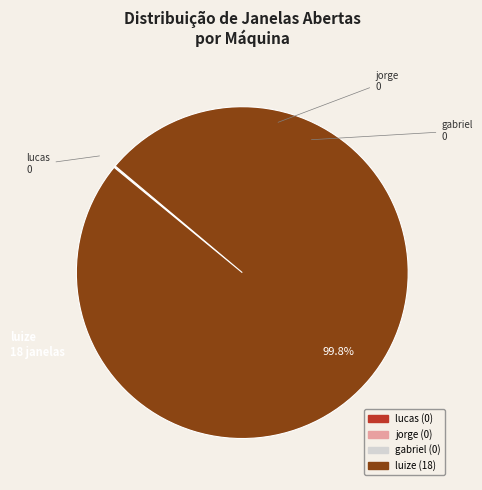

Does any single category account for the majority?

Yes